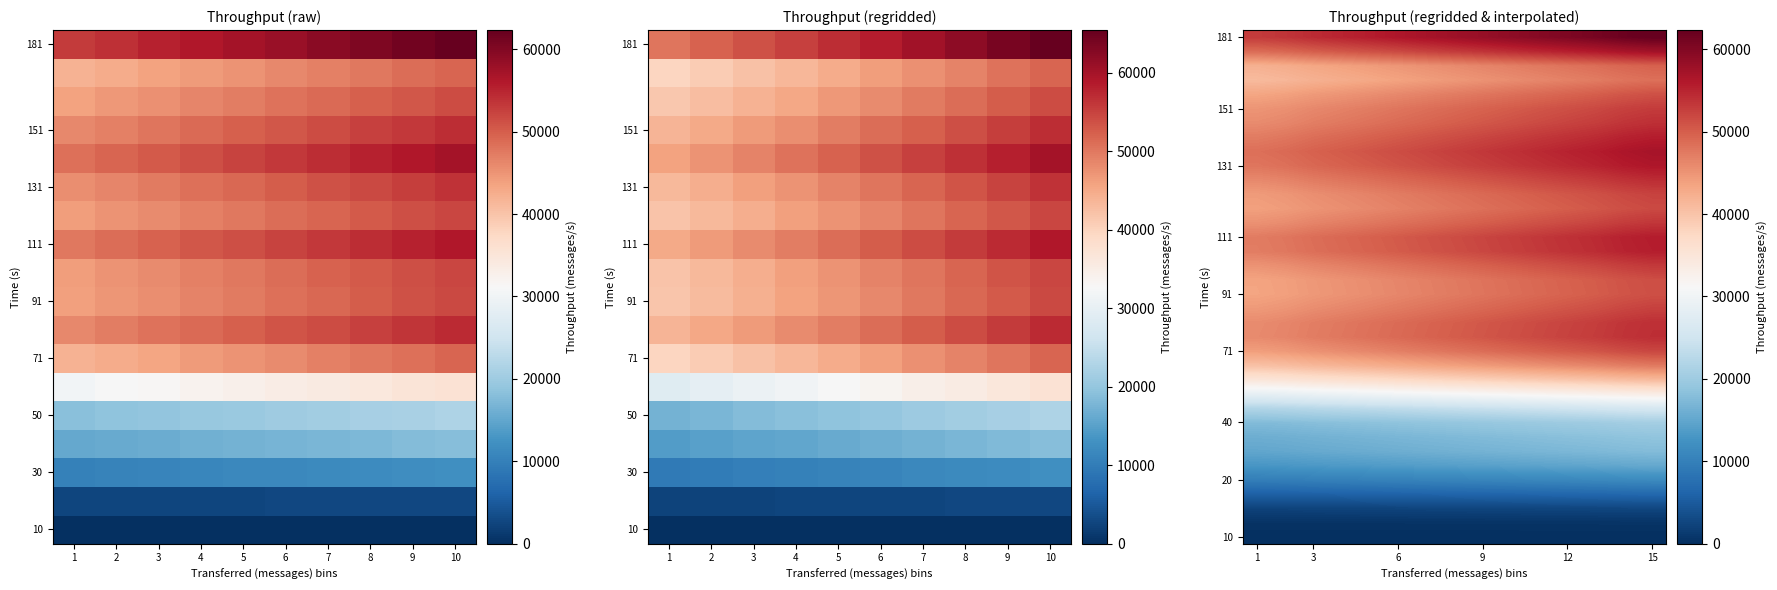

What is the difference between the highest and lowest values at 1?

52972.0